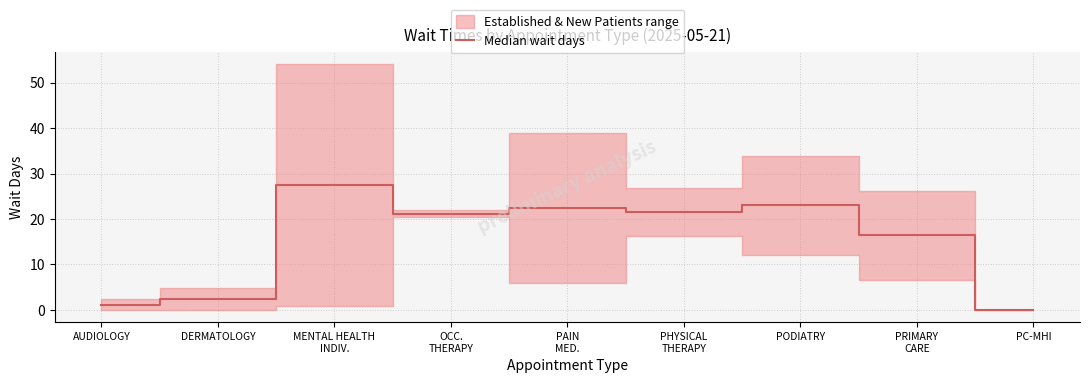

Where does the data first go above 21?

MENTAL HEALTH
INDIV.